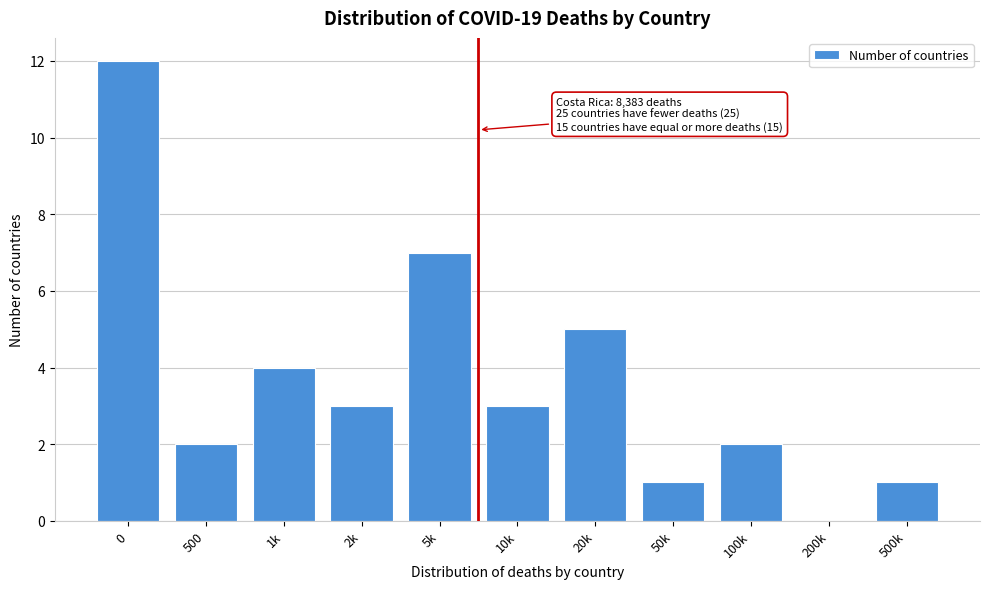

Reading right to left, extract all data points from this chart.

500k=1	200k=0	100k=2	50k=1	20k=5	10k=3	5k=7	2k=3	1k=4	500=2	0=12